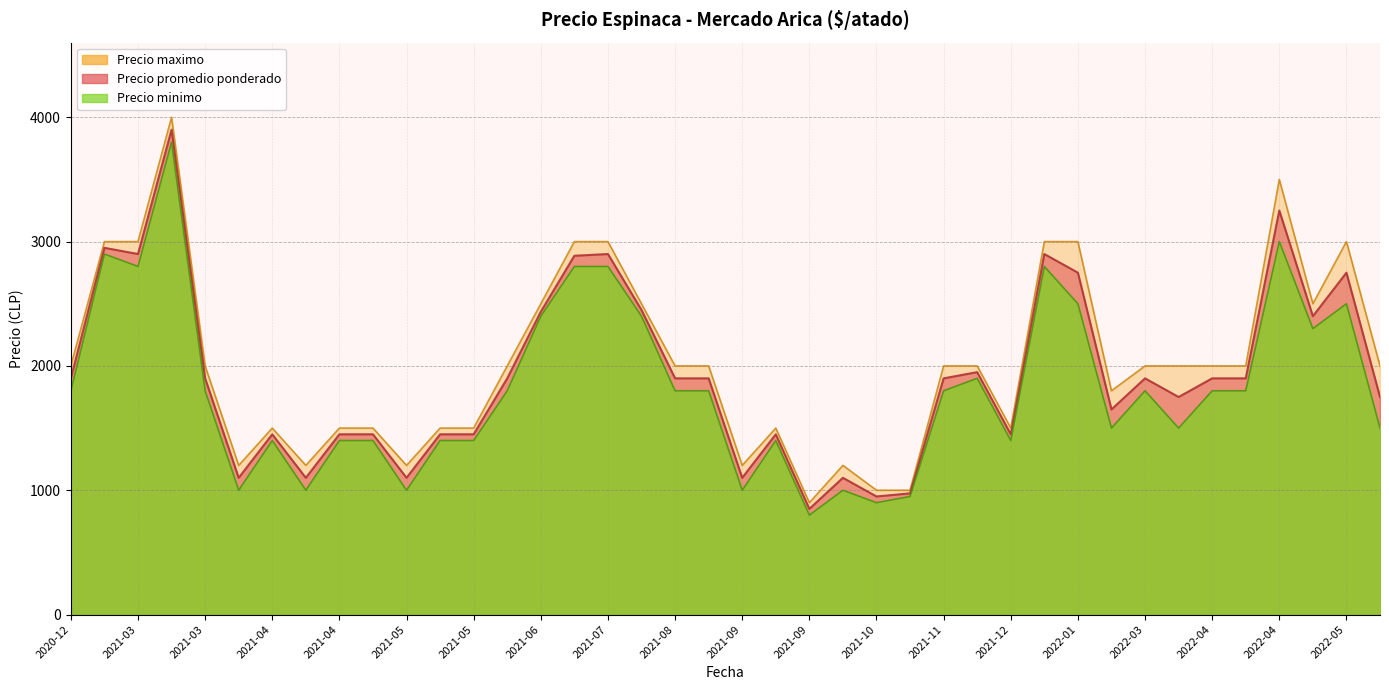

Between 2021-04-14 and 2021-08-27, which is larger?

2021-08-27